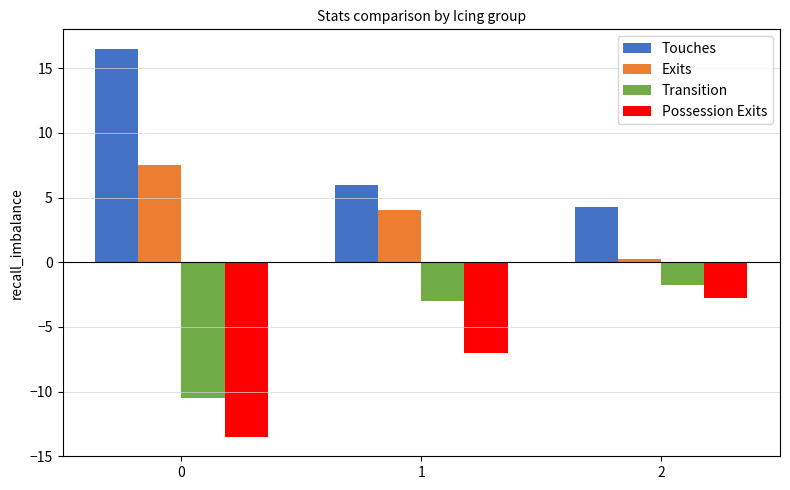

What is the difference between the second highest and minimum values in the Transition series?

7.5